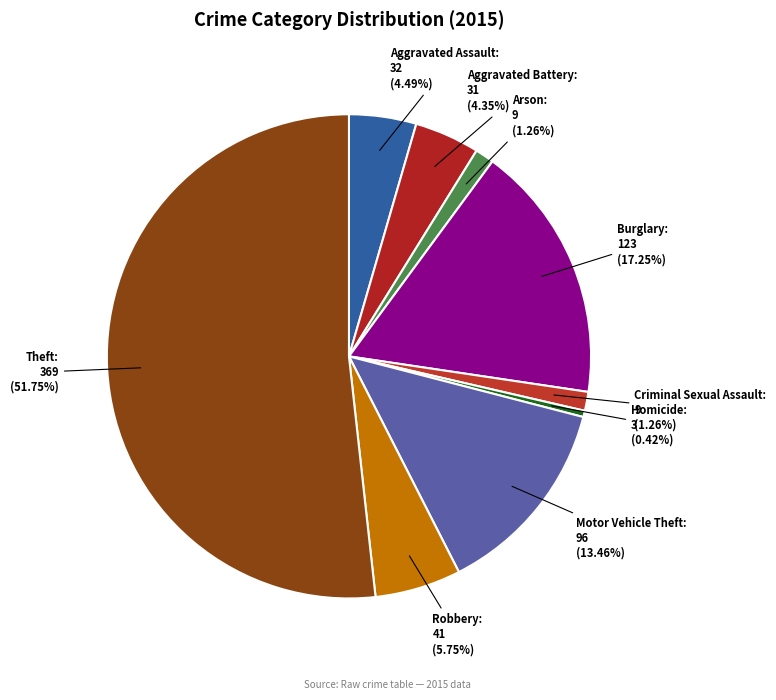

To the nearest percent, what is the difference between the largest and smallest slice percentages?

51%